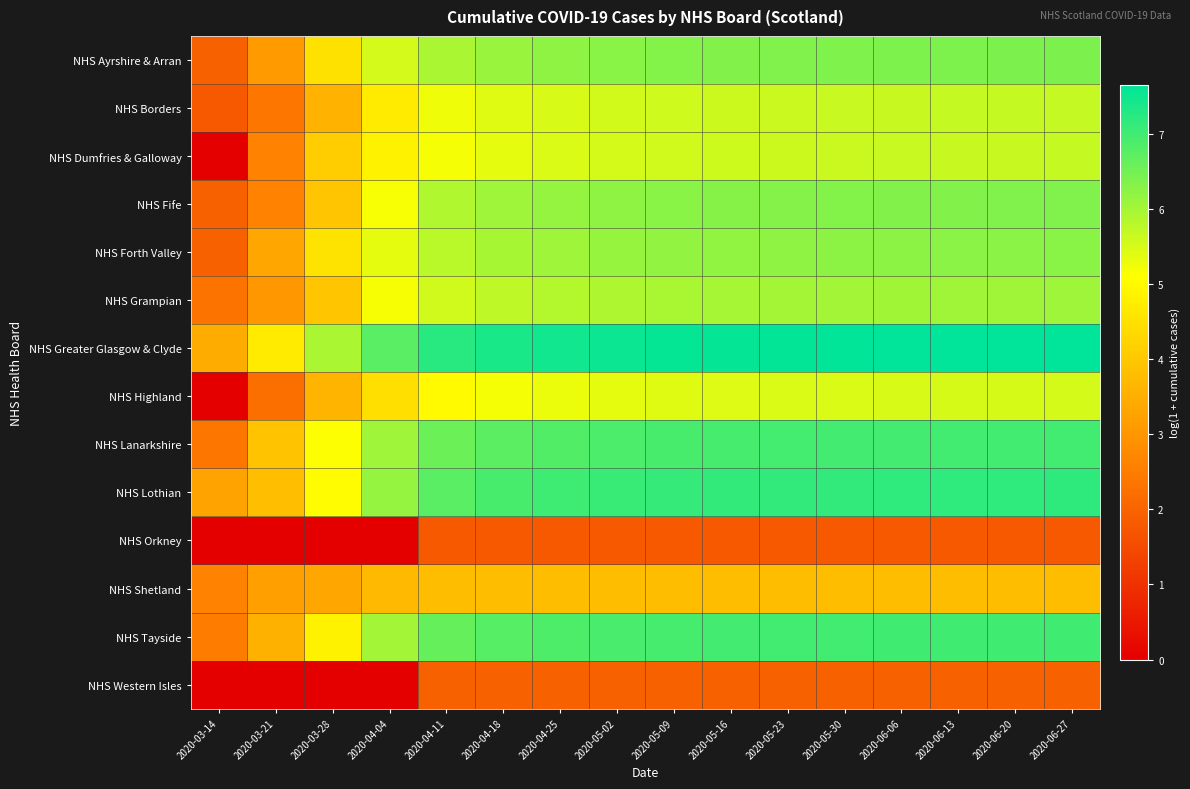

Rank the series at 2020-06-13 from highest to lowest value.

NHS Greater Glasgow & Clyde, NHS Lothian, NHS Tayside, NHS Lanarkshire, NHS Ayrshire & Arran, NHS Fife, NHS Forth Valley, NHS Grampian, NHS Borders, NHS Dumfries & Galloway, NHS Highland, NHS Shetland, NHS Western Isles, NHS Orkney